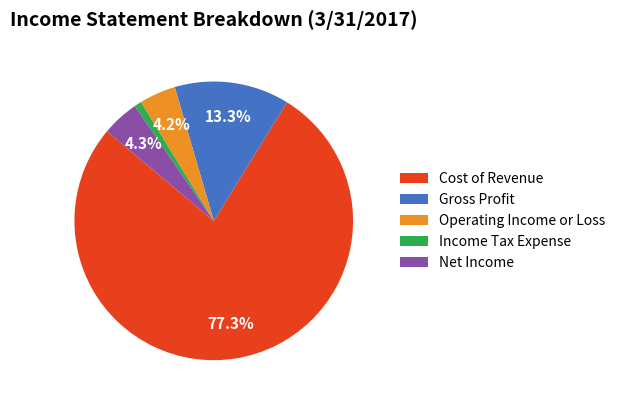

Which slice is the smallest?

Income Tax Expense